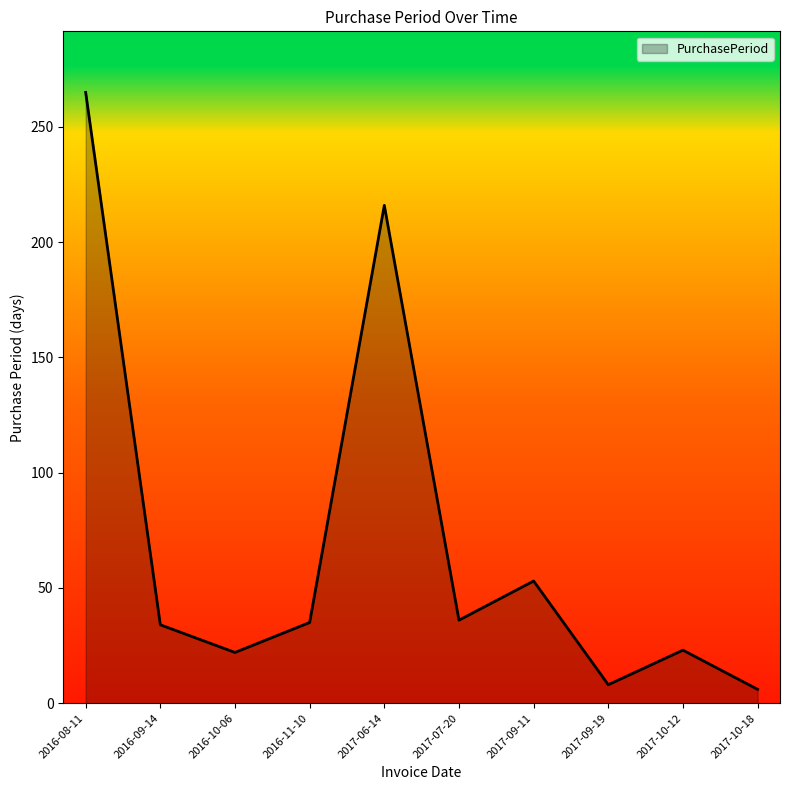

The chart shows a value of 24 at 2016-11-10. True or false?

False